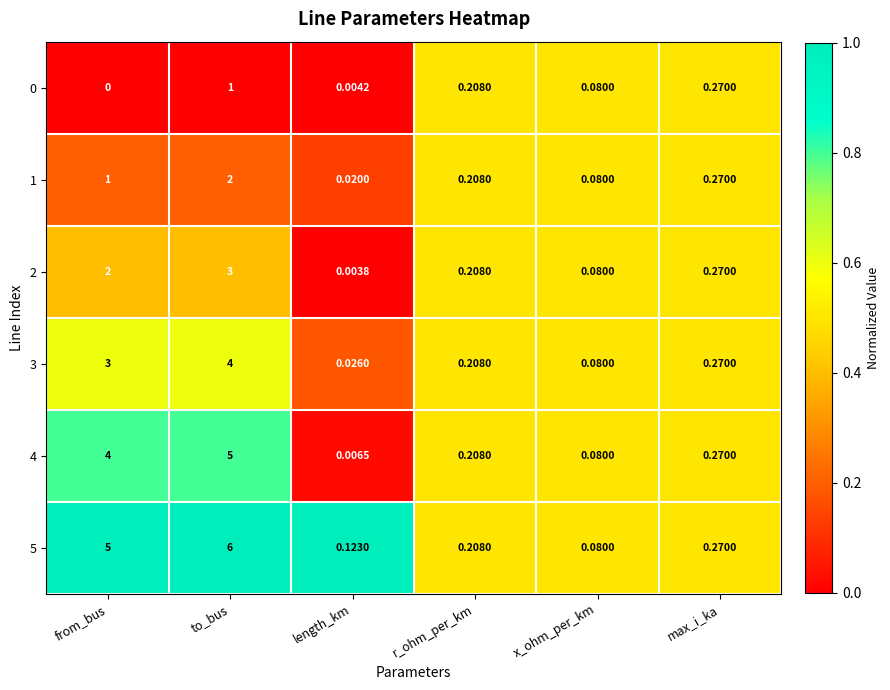

Rank the categories by 3 value from highest to lowest.

to_bus, from_bus, max_i_ka, r_ohm_per_km, x_ohm_per_km, length_km